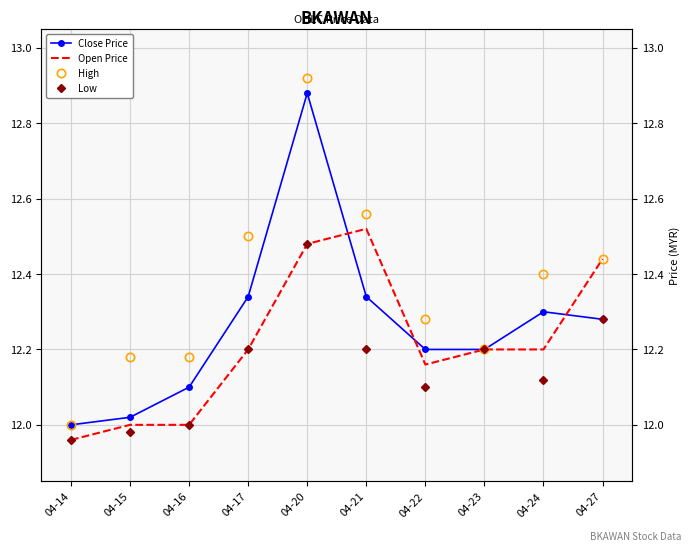

After their last crossing, which series has the higher values: Close Price or Open Price?

Open Price